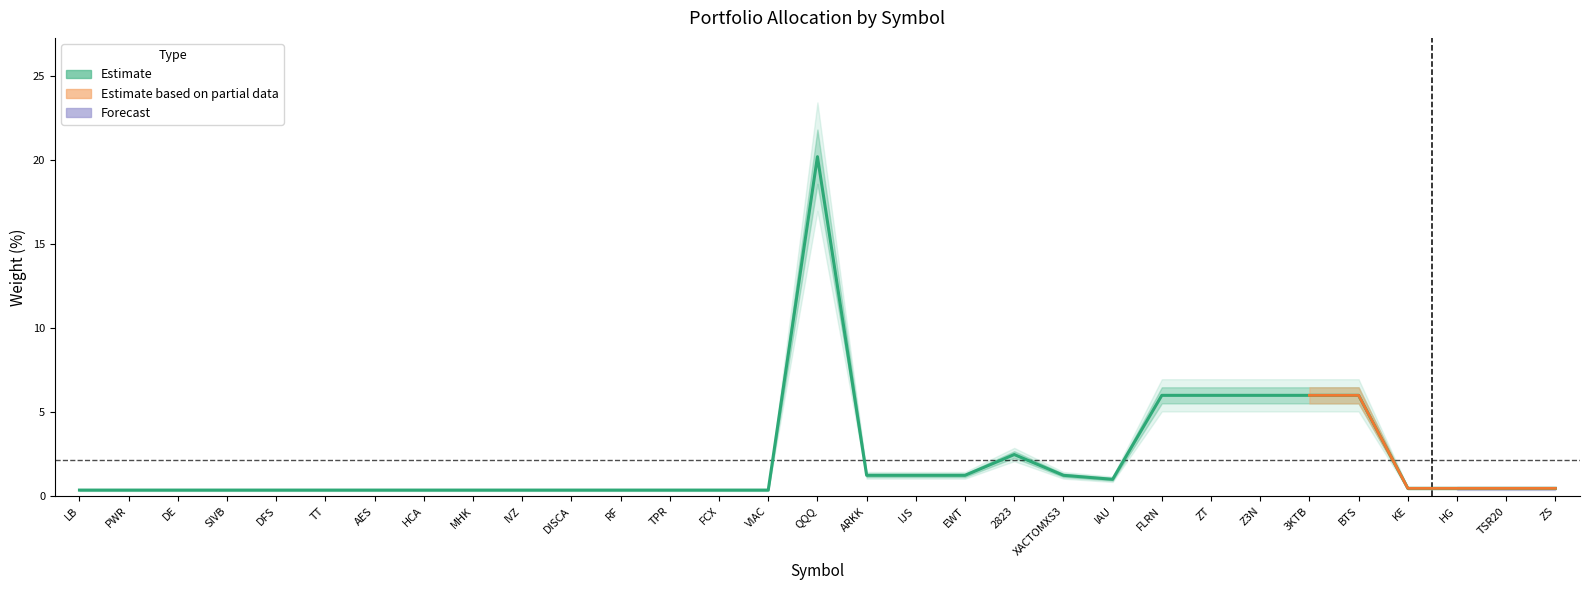

What is the value of the 20th point from the left?

2.5